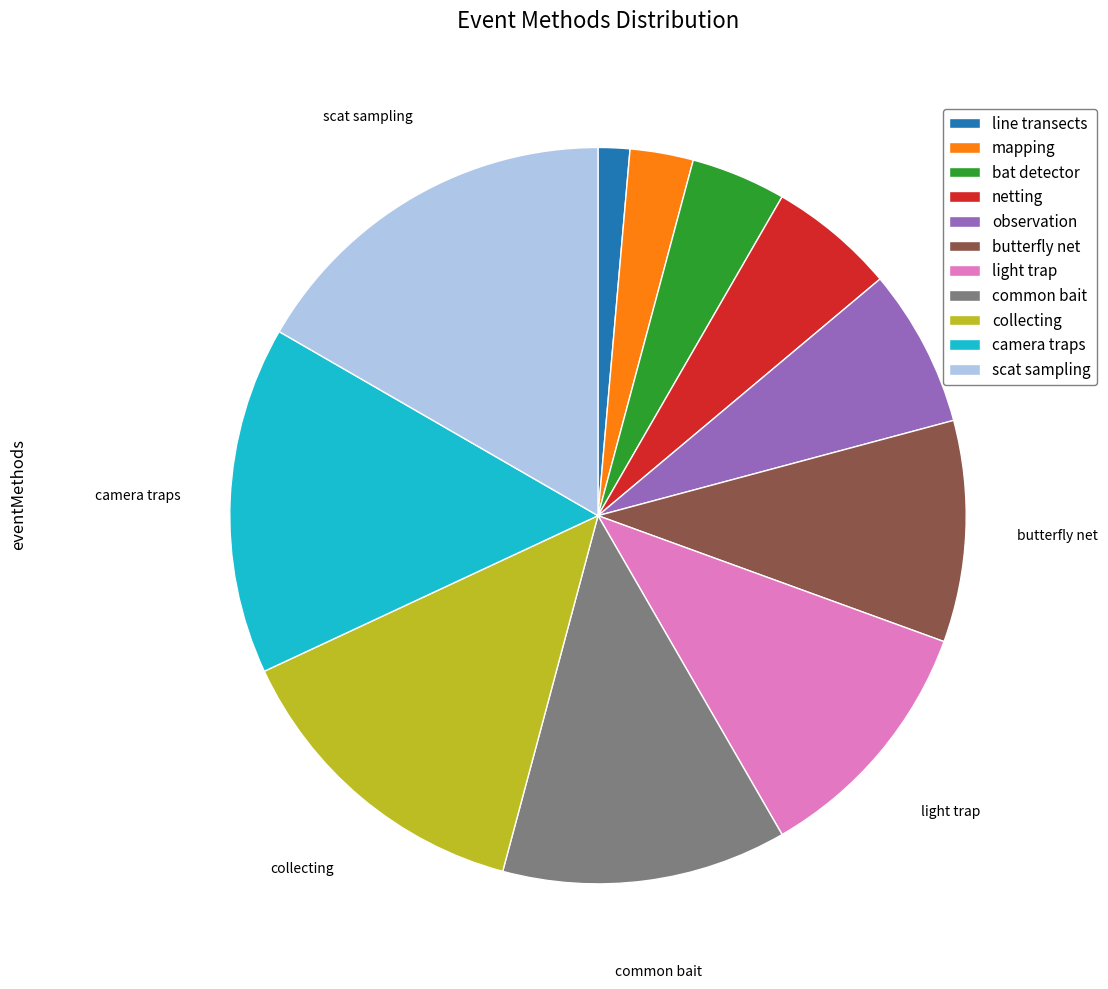

True or false: light trap accounts for 3% of the total.

False